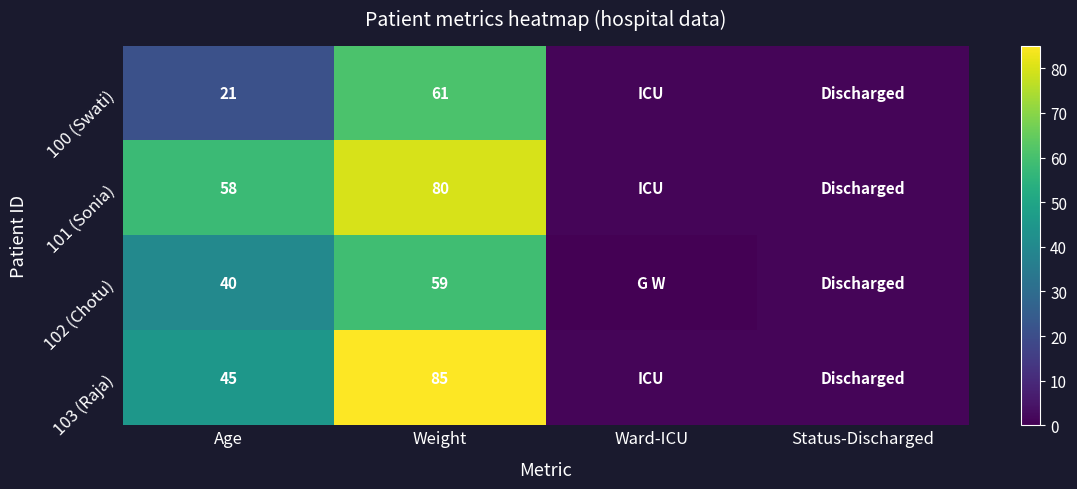

What is the difference between the 103 (Raja) values at Age and Weight?

40